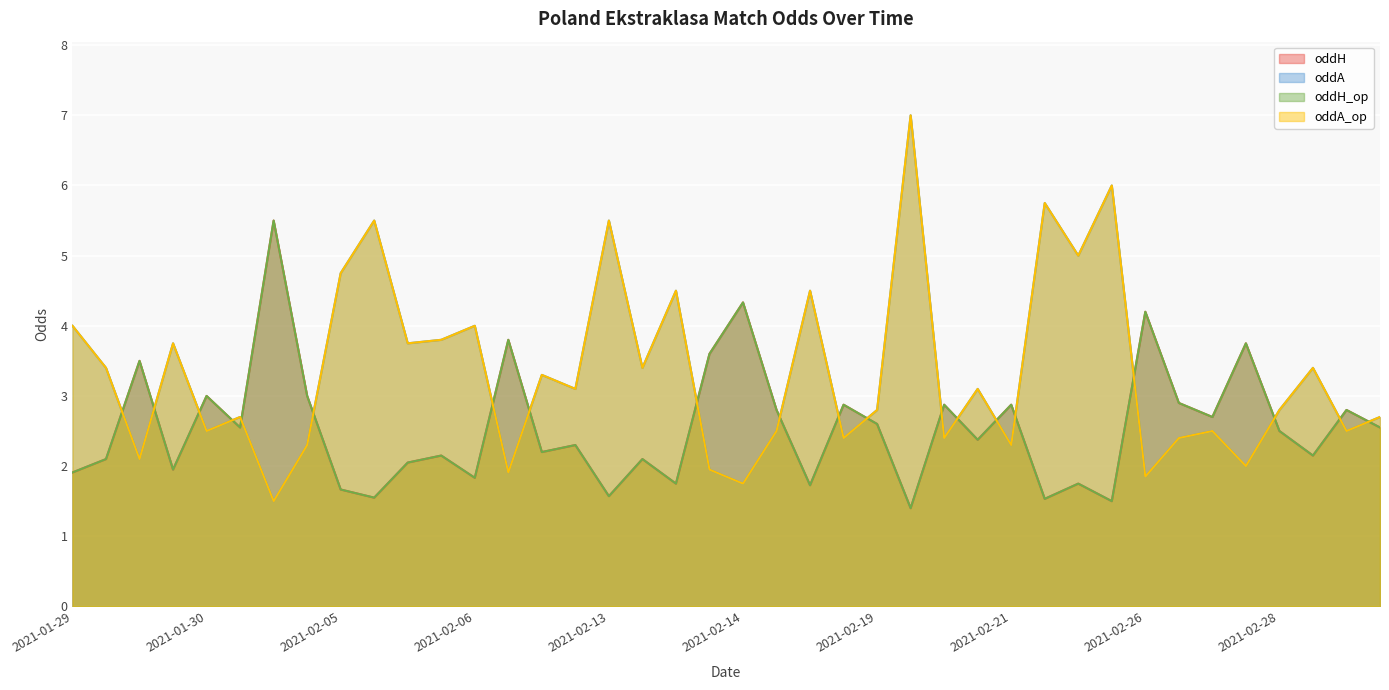

What is the sum of all oddA values?

133.4